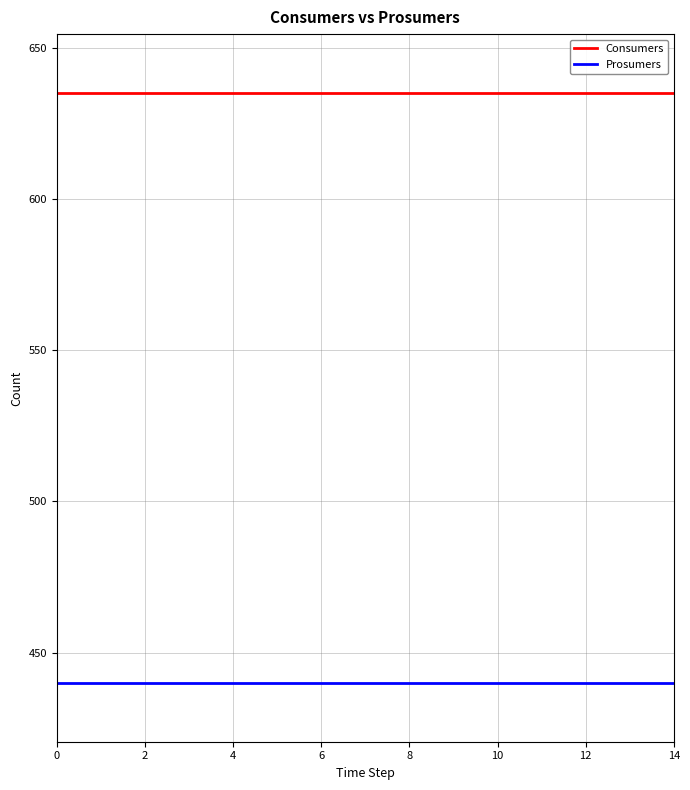

Which series has the largest total across all categories?

Consumers